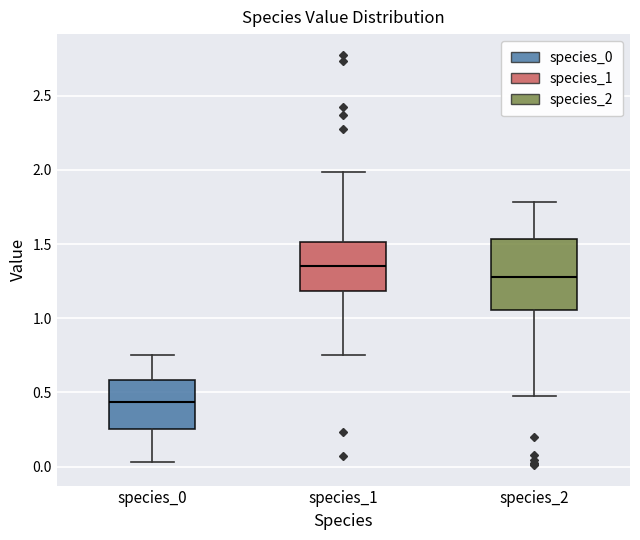

Which box is the tallest, from its lower edge to its upper edge?

species_2